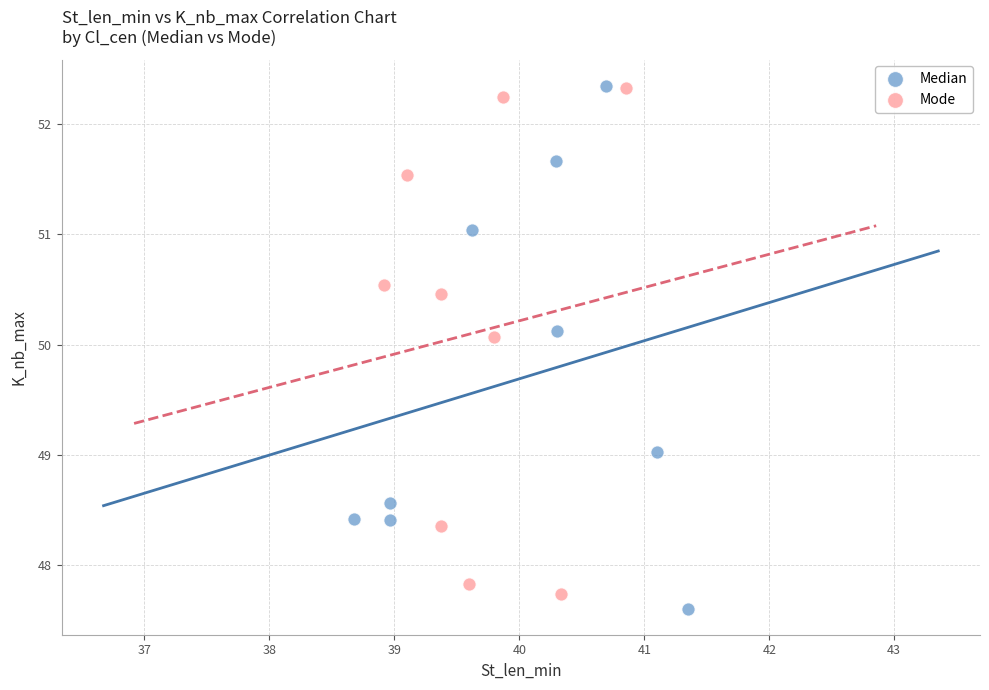

What are all the series names shown in the legend?

Median, Mode